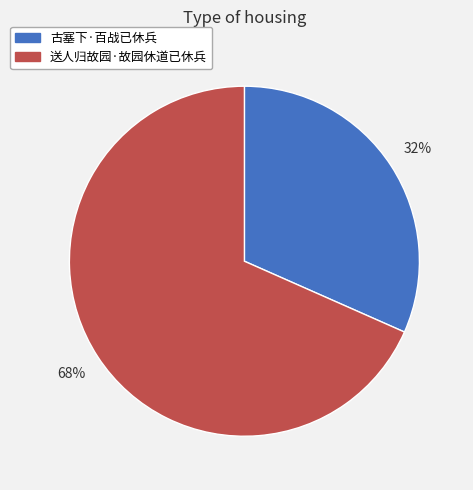

What is the largest slice in the pie chart?

送人归故园·故园休道已休兵